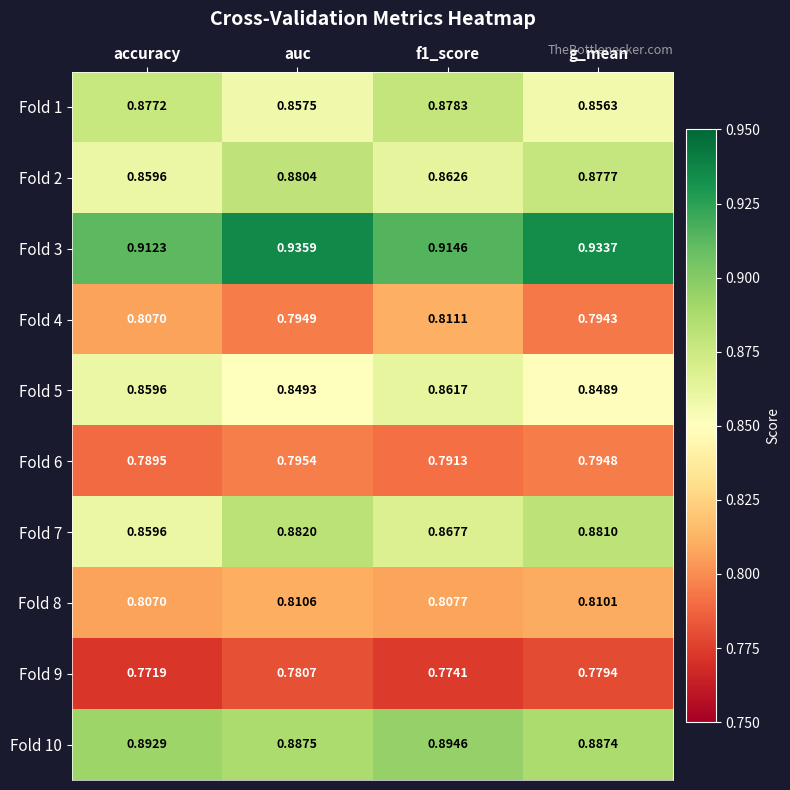

Which label corresponds to the smallest value in the chart?

accuracy